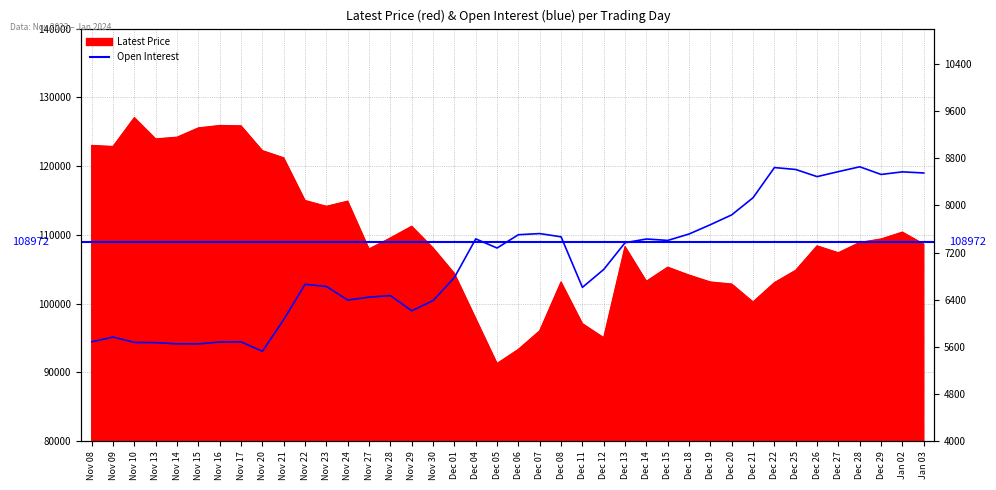

At which category does the chart reach its peak across all series?

Dec 28